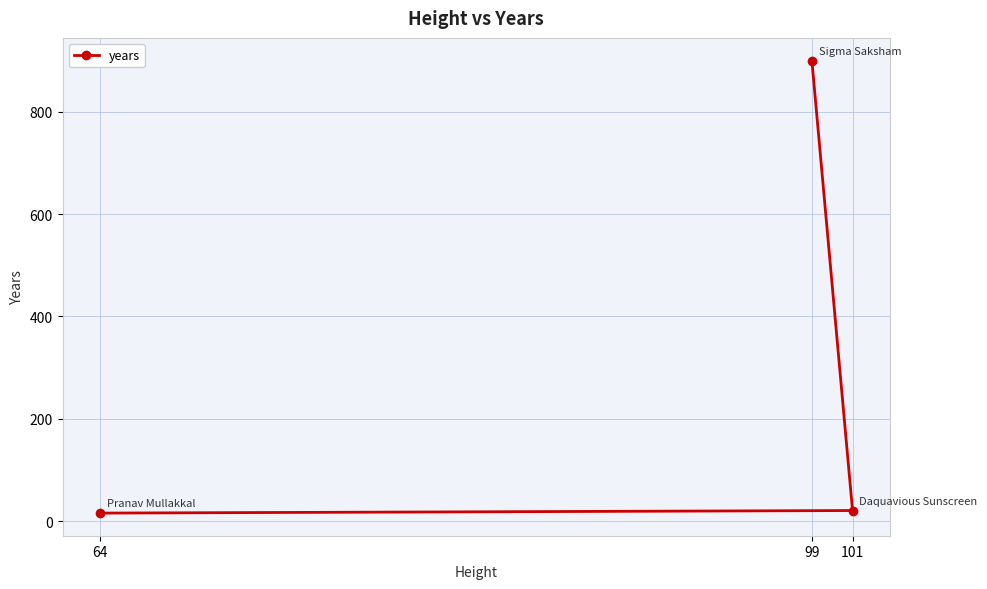

Which label corresponds to the smallest value in the chart?

64